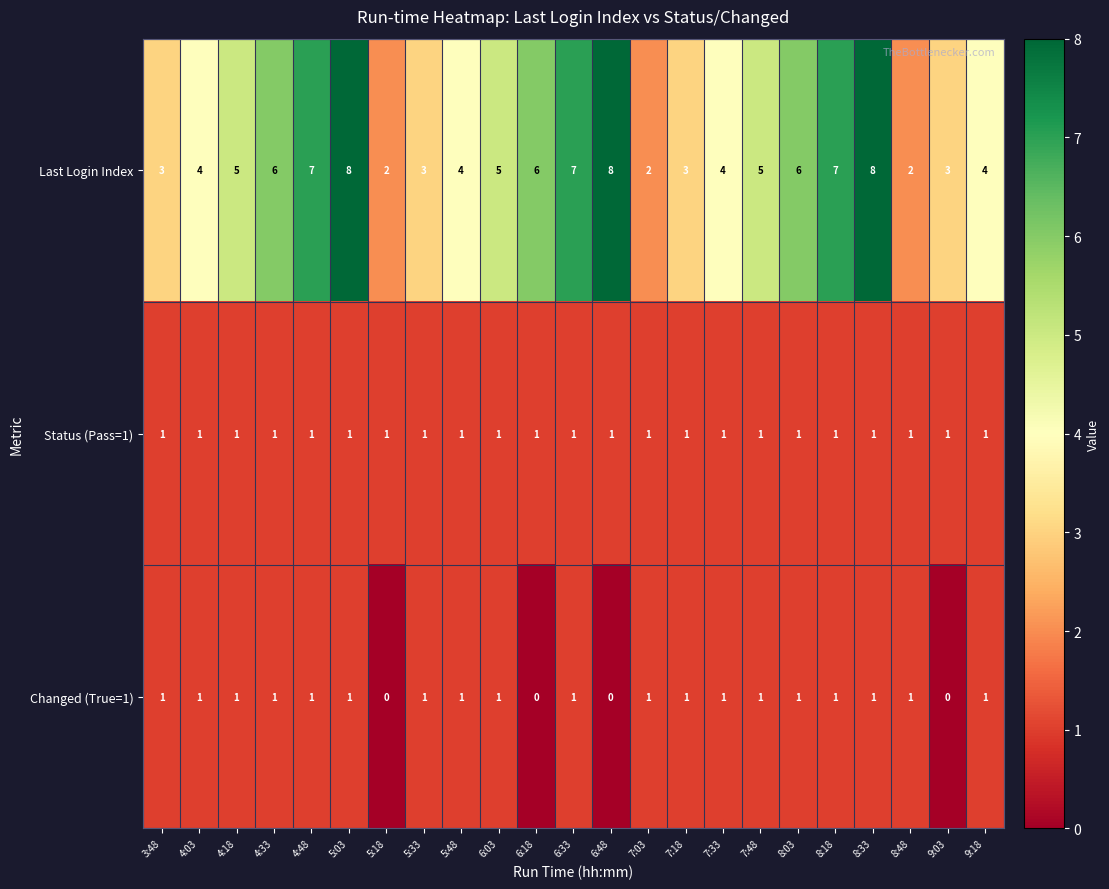

What is the total value across all series at 7:03?

4